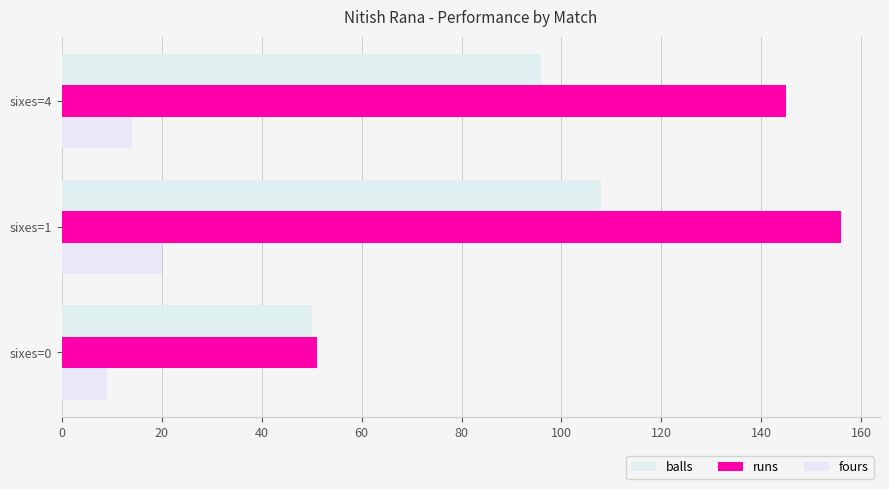

Which category has the highest value in the balls series?

sixes=1